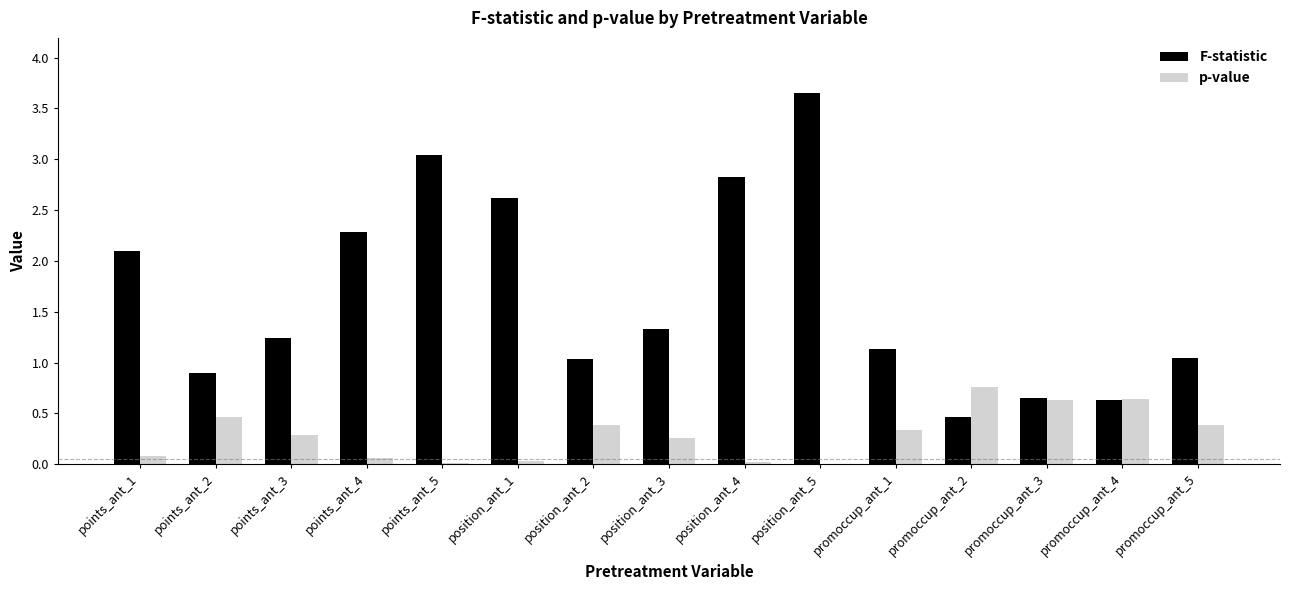

The value of p-value at promoccup_ant_3 is 0.6. True or false?

True